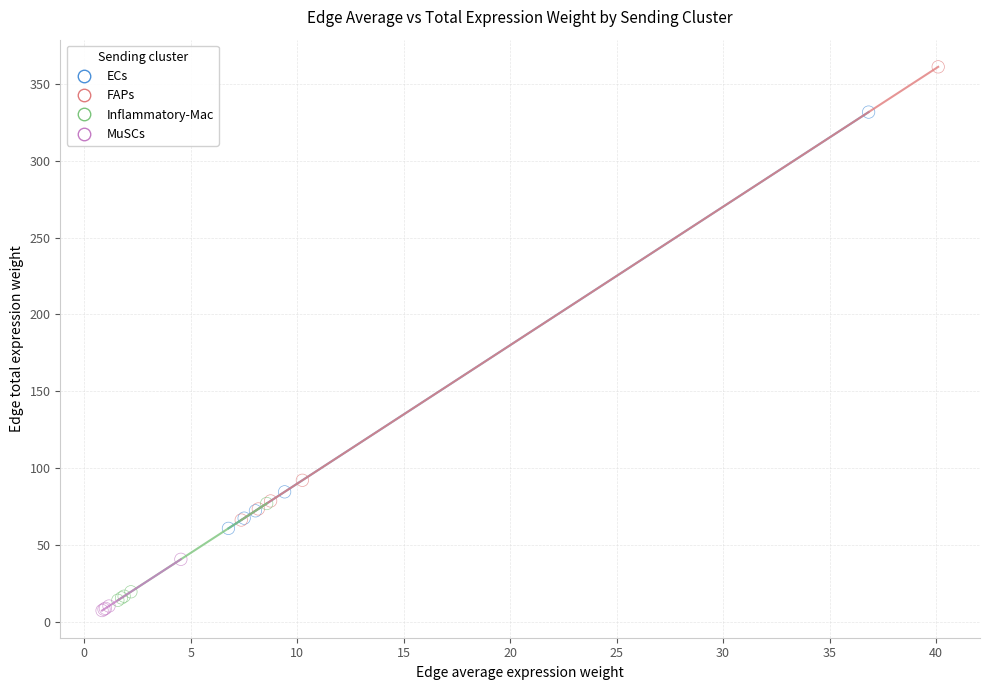

Which series has the largest Y range (max minus min)?

FAPs